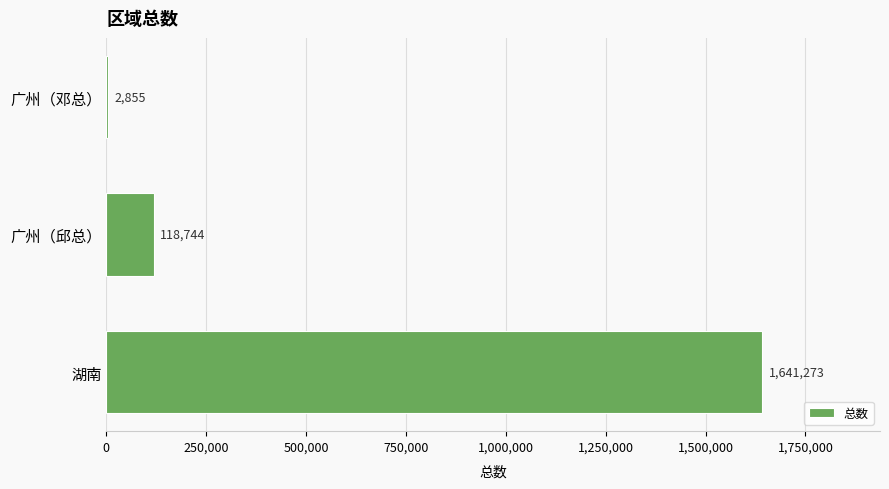

What is the change in value from 湖南 to 广州（邓总）?

-1638418